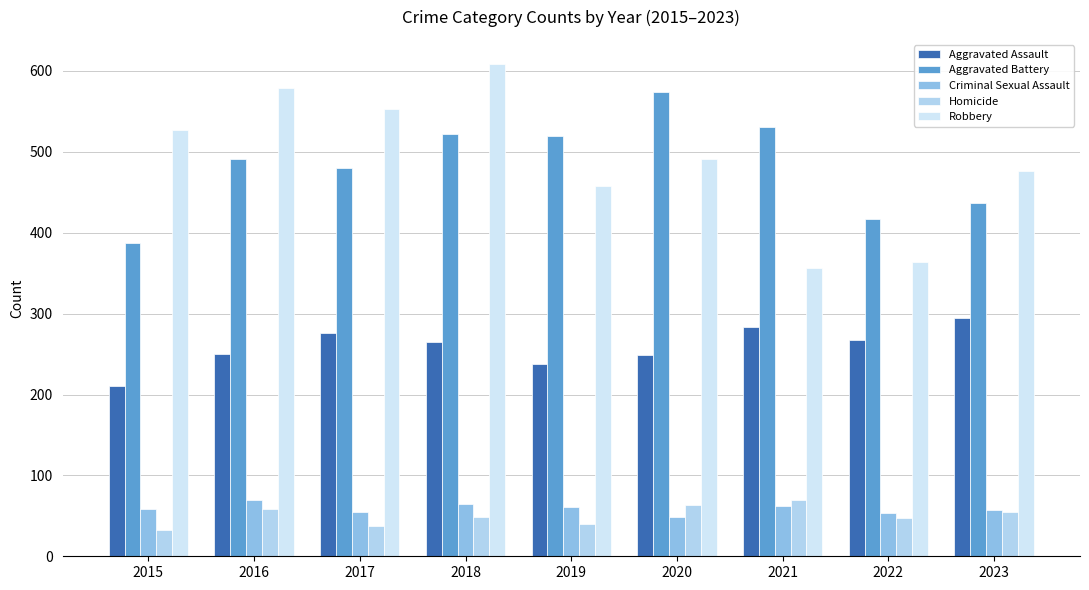

At which label is Aggravated Assault closest to 252?

2016